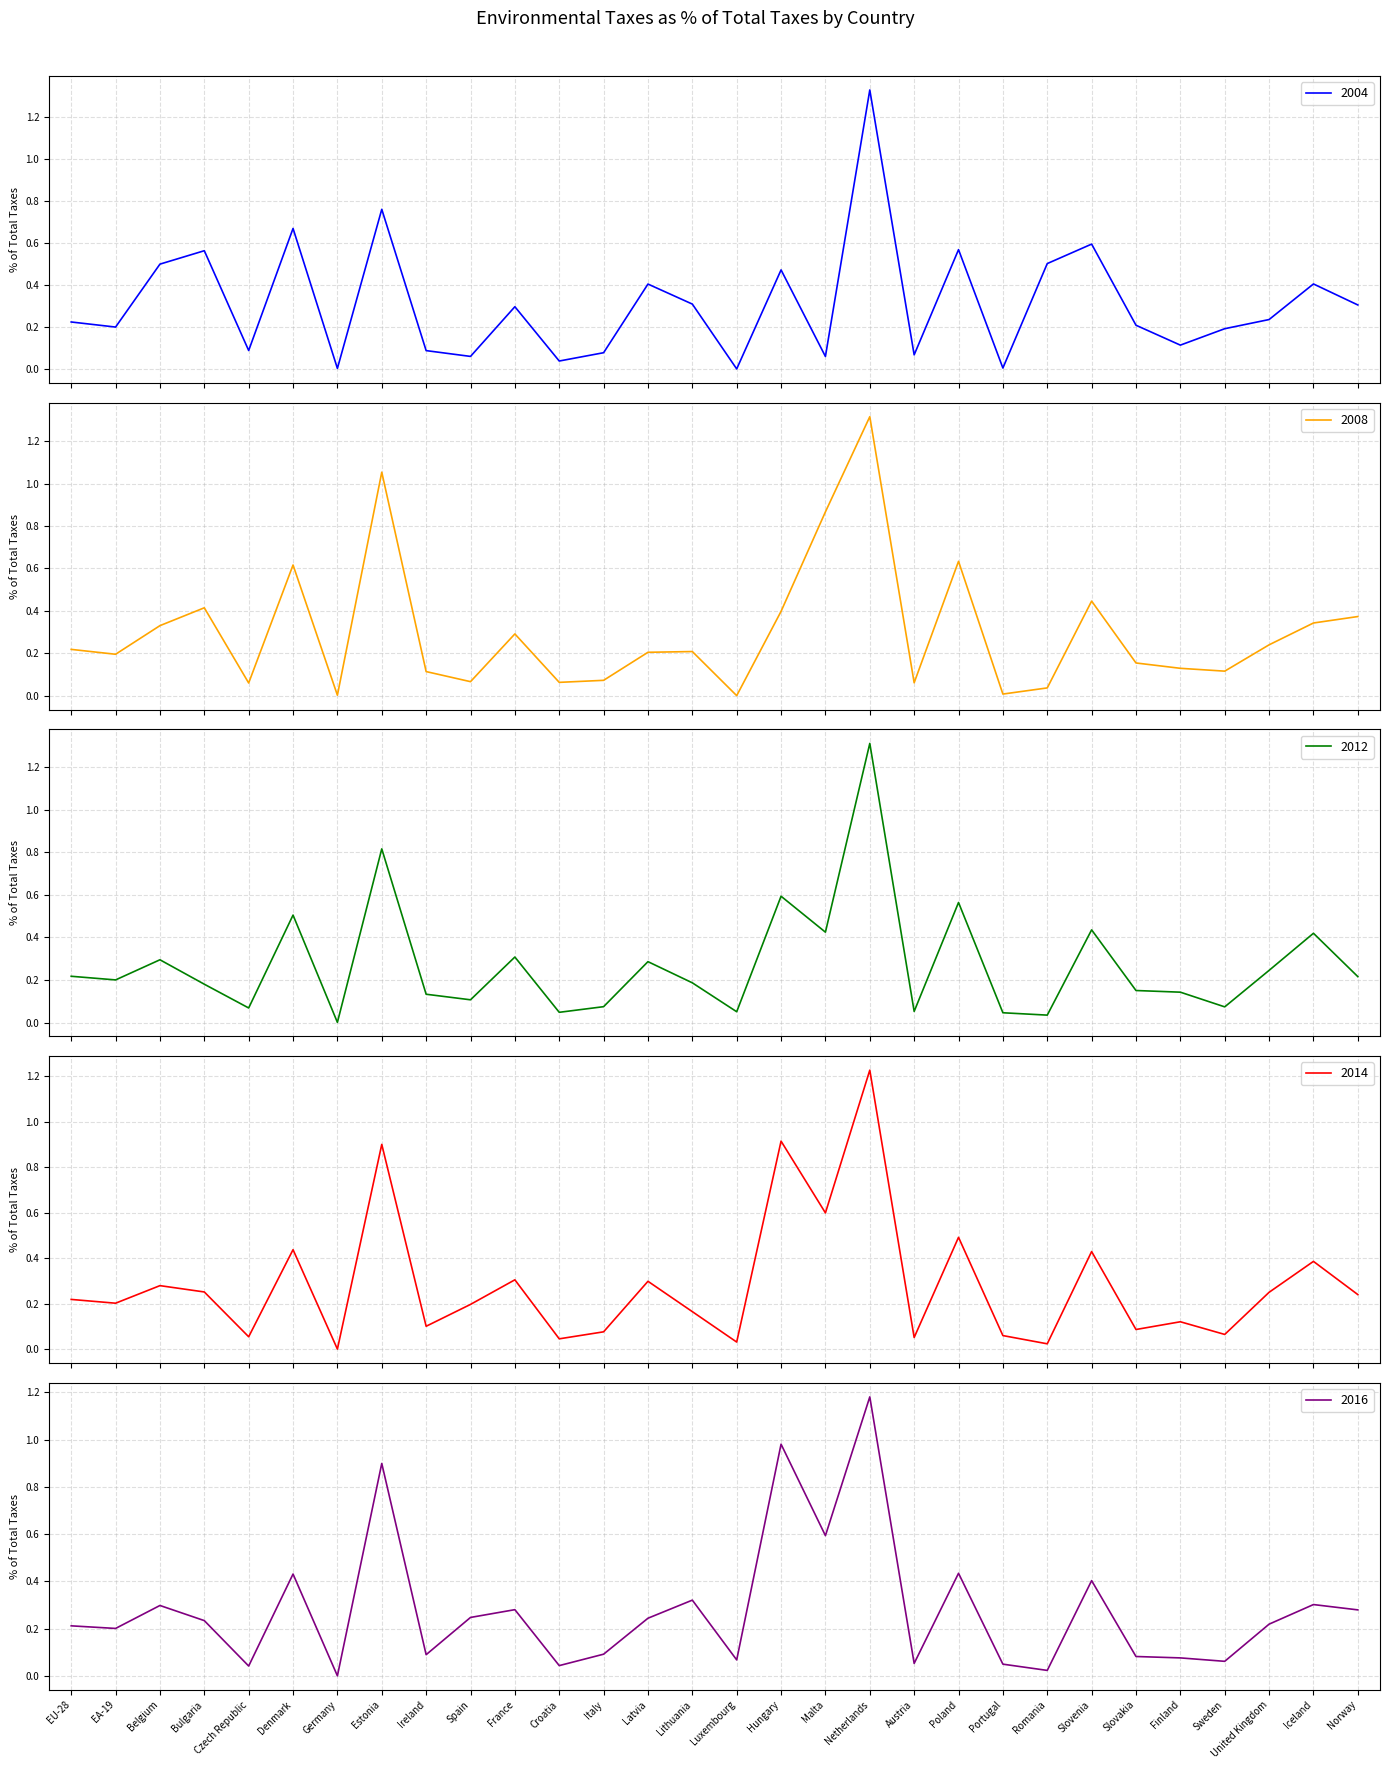

What is the average value of the 2008 series?

0.3